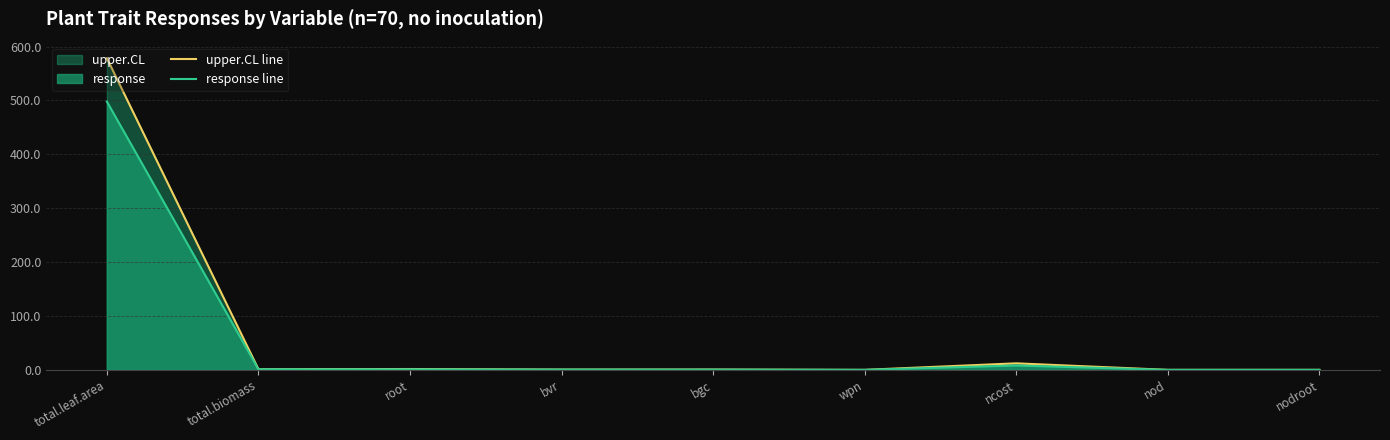

Rank the series by their average value, from highest to lowest.

upper.CL line, response line